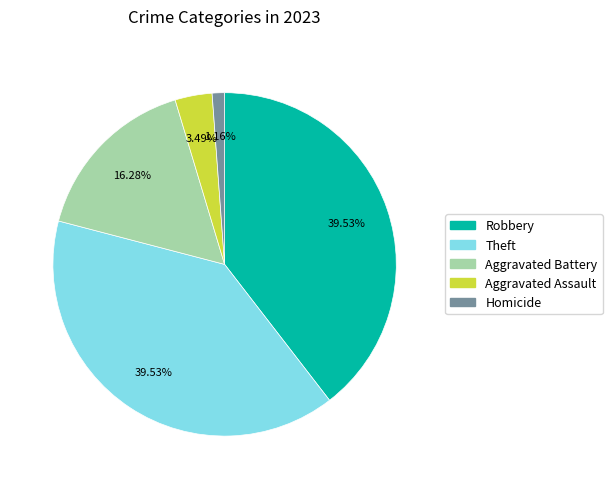

Is there a majority slice in this chart?

No